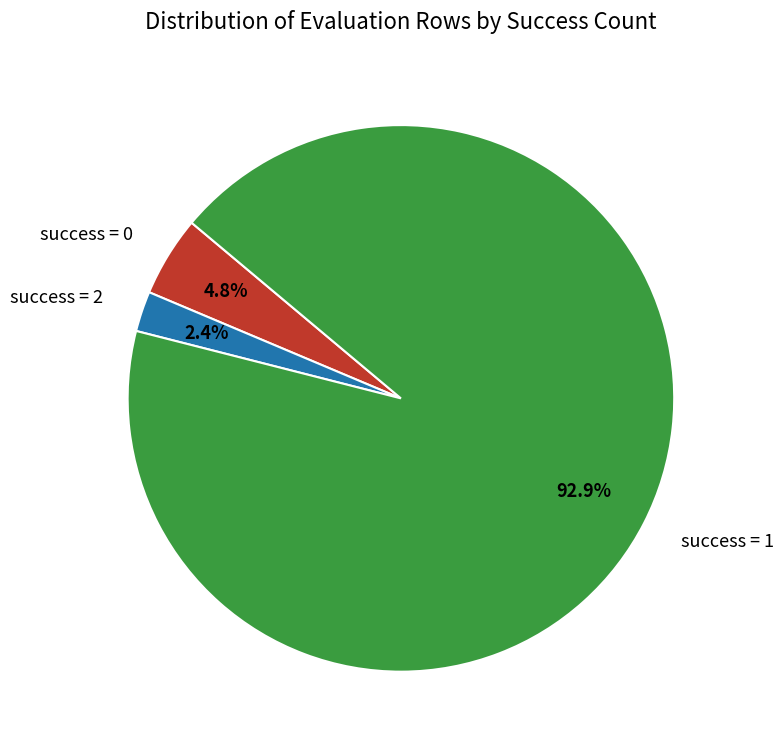

Is there any slice that represents more than half of the pie?

Yes